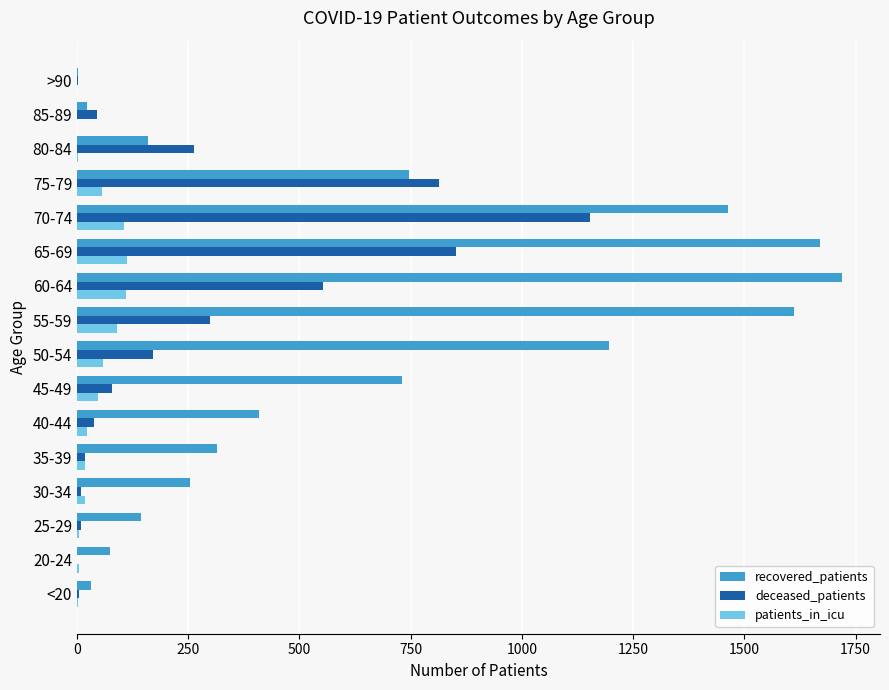

Is the value of deceased_patients at <20 greater than the value of recovered_patients at 45-49?

No